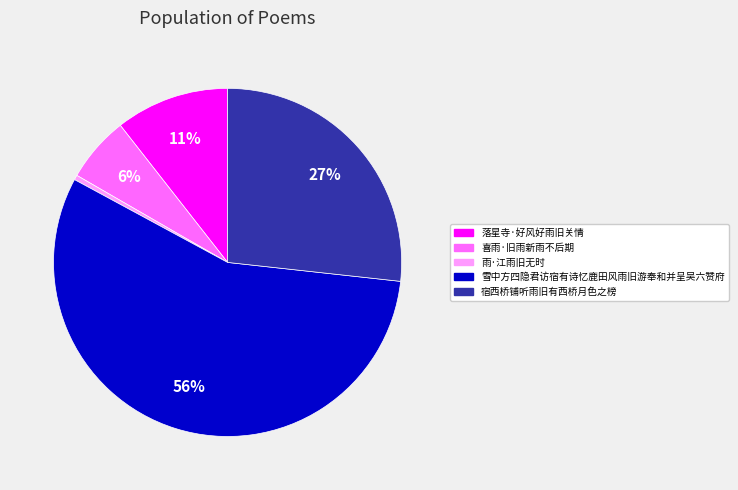

To the nearest percent, what is the combined percentage of 落星寺·好风好雨旧关情 and 喜雨·旧雨新雨不后期?

17%